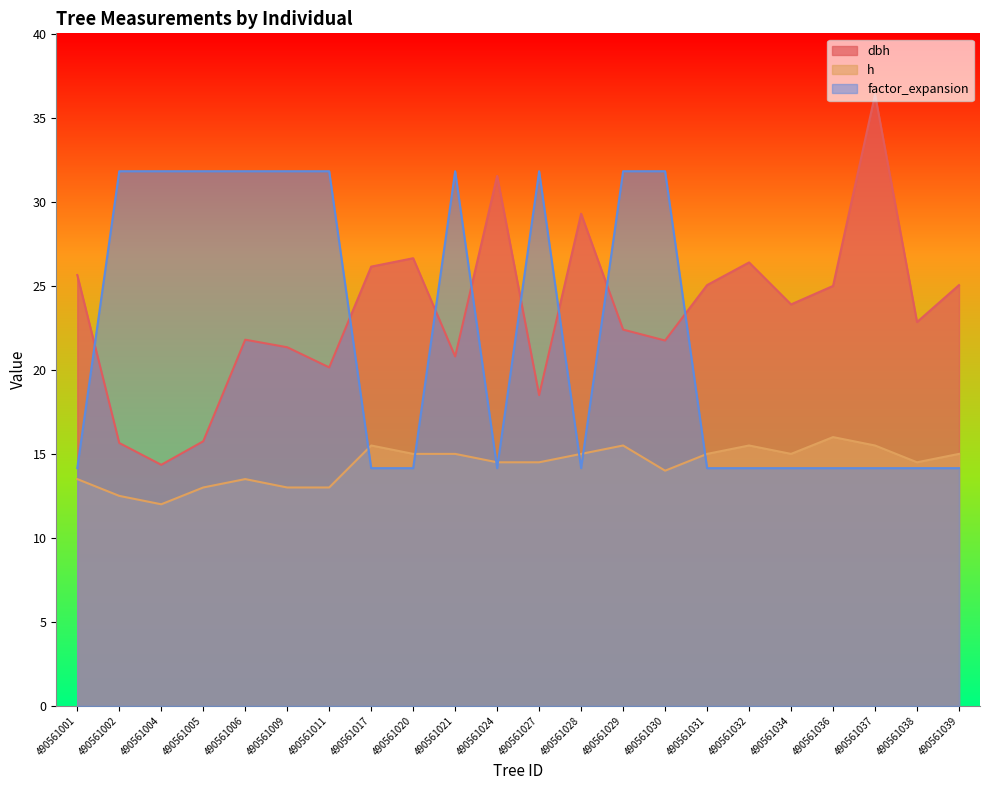

What is the sum of the factor_expansion values at 490561036 and 490561024?

28.3